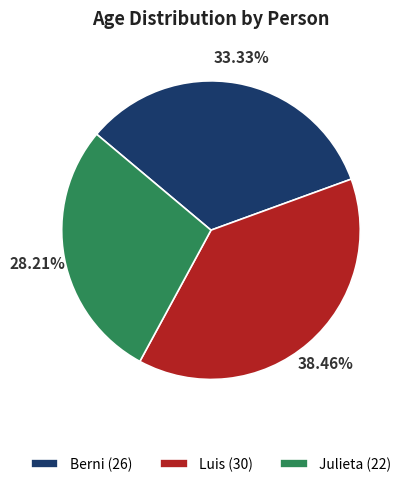

Is it true that Berni is 33% of the pie?

True